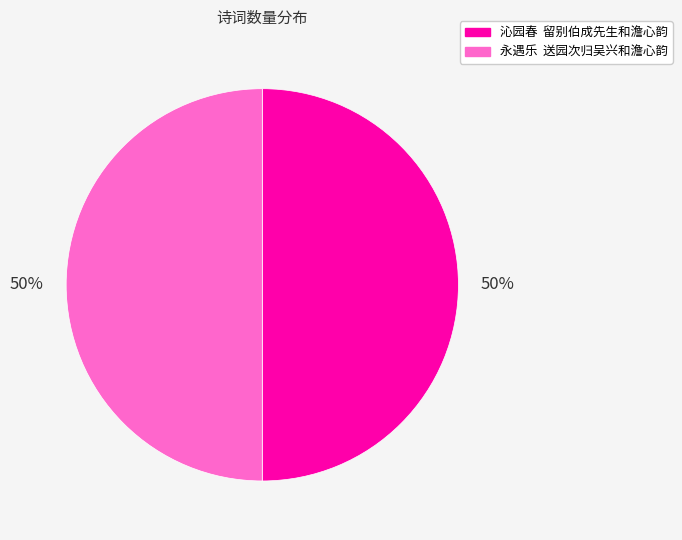

Is it true that 沁园春 留别伯成先生和澹心韵 is 50% of the pie?

True